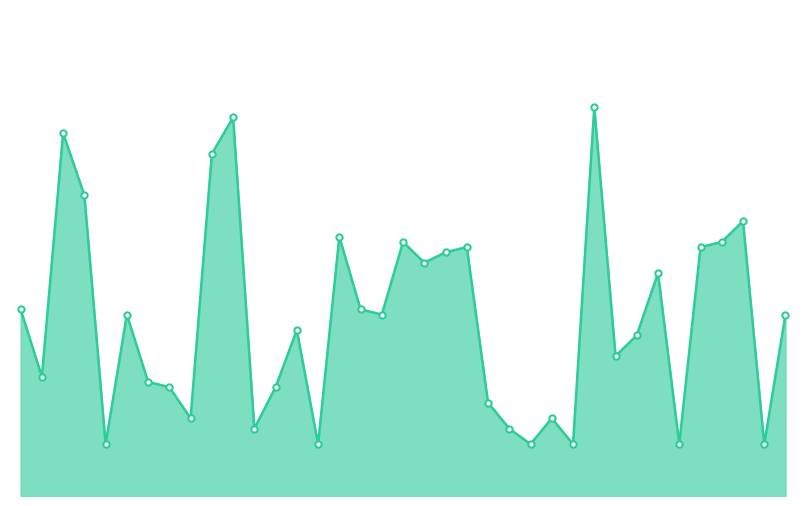

Is this an area chart (filled region under the line)?

Yes